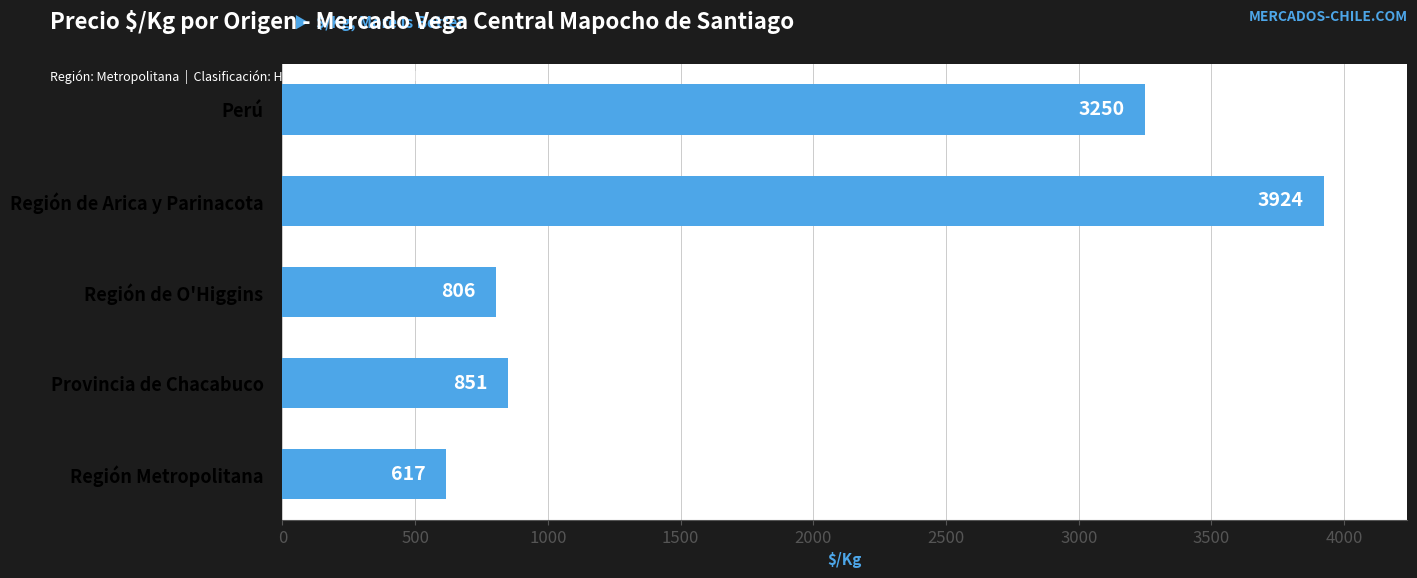

How many data points are less than 851?

2